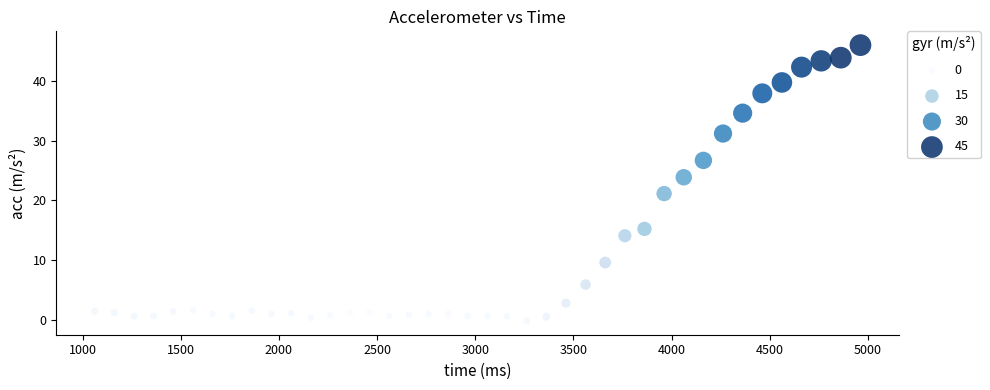

What is the range of X values (max minus min)?

3900.0